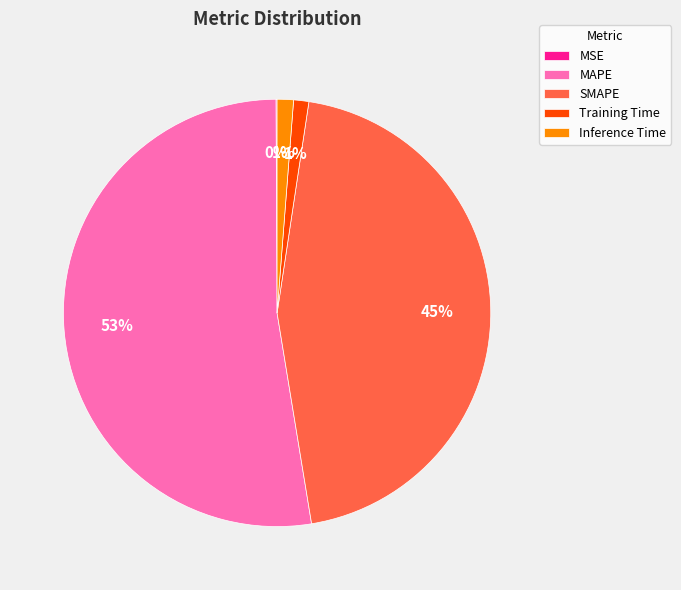

Between Training Time and SMAPE, which is larger?

SMAPE